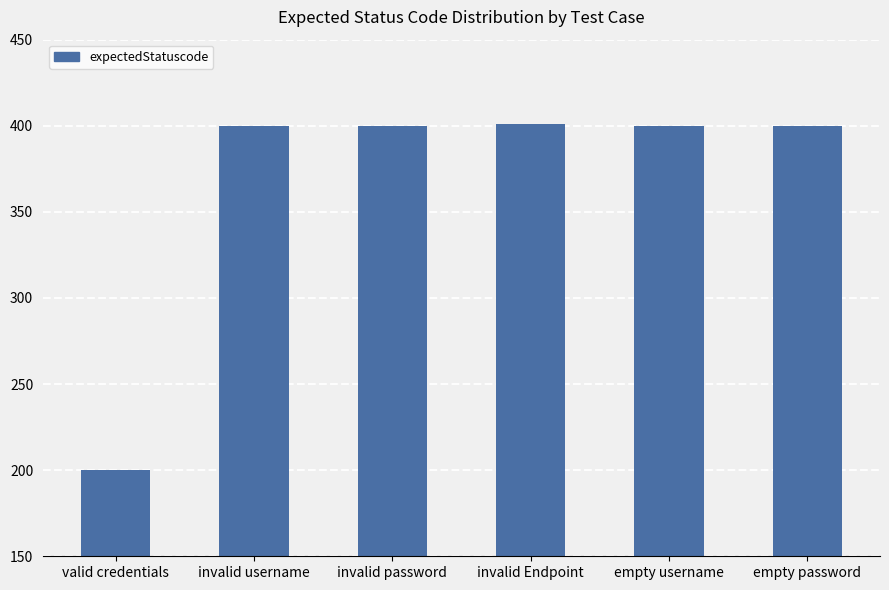

Between invalid username and valid credentials, which is larger?

invalid username